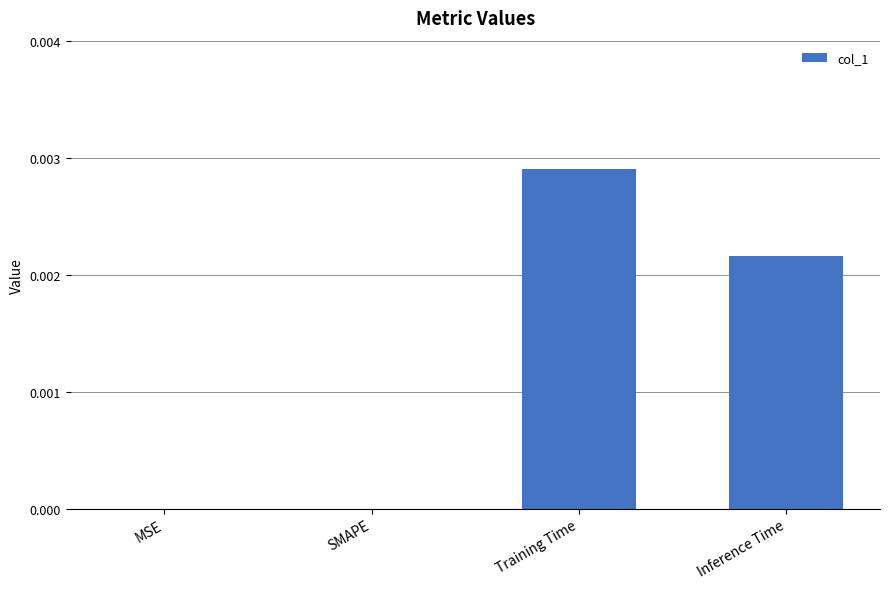

The value at Training Time is 0.0. True or false?

True